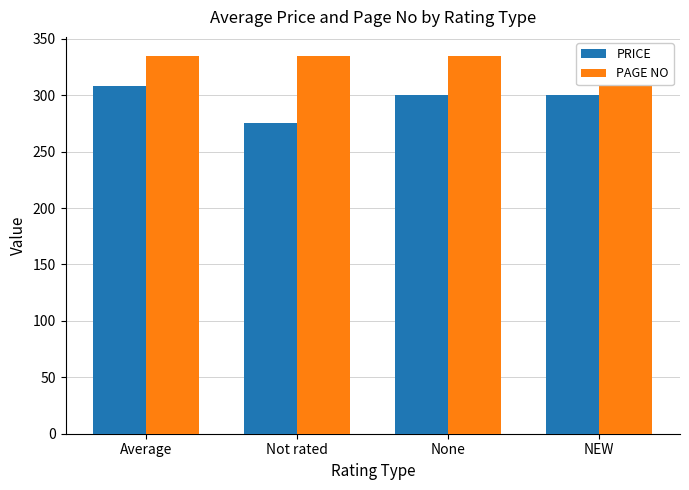

At which category is the sum across all series the highest?

Average